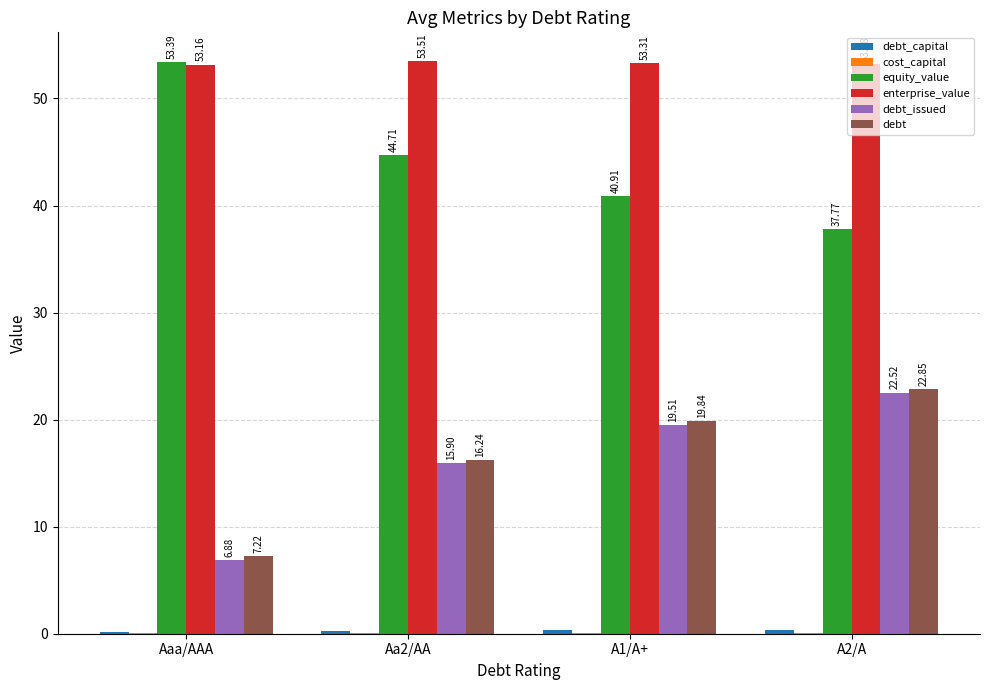

What is the sum of the debt_issued values at A2/A and A1/A+?

42.0